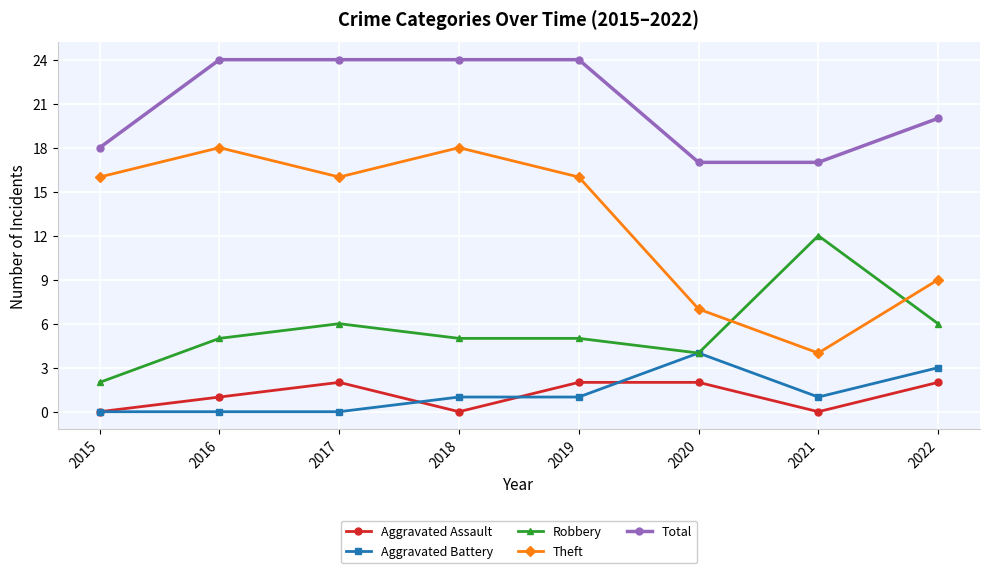

Between 2017 and 2022, which series saw the biggest shift?

Theft